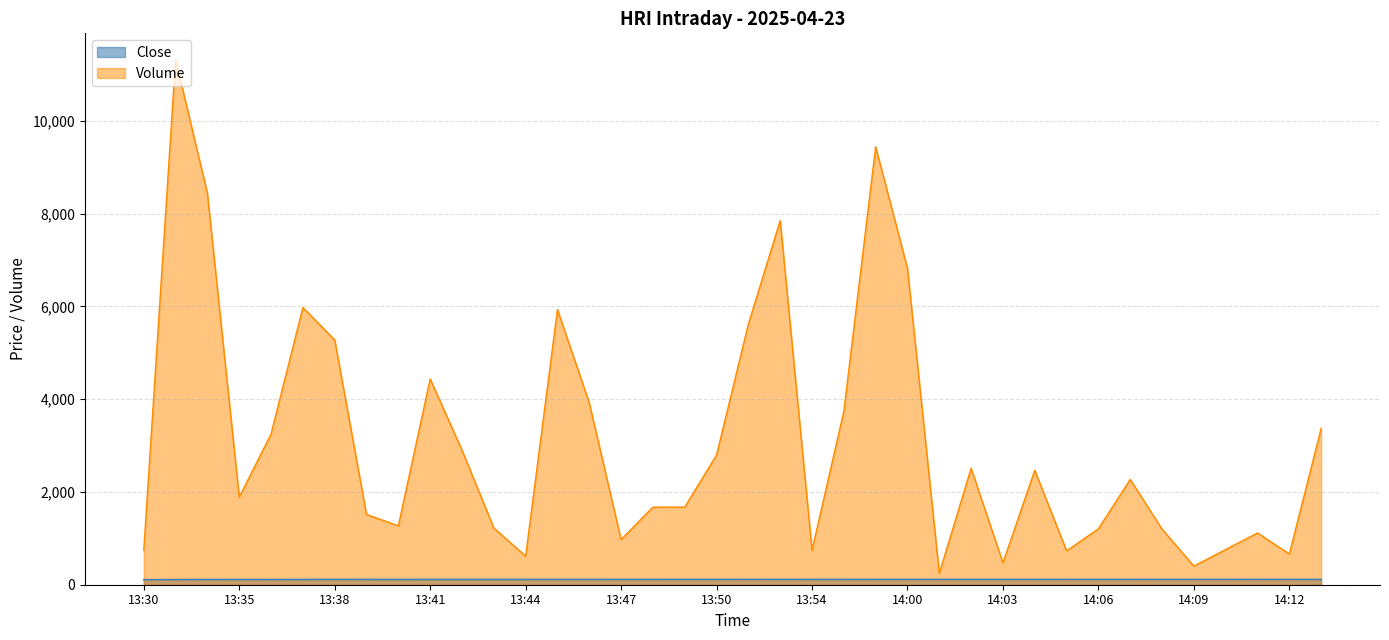

At 13:34, list the series in order from smallest to largest.

Close, Volume